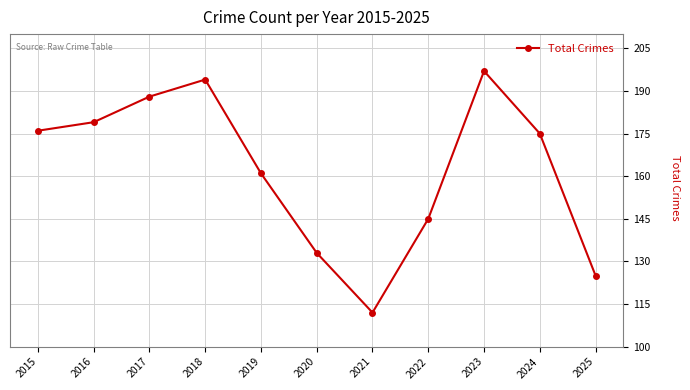

At which category does the chart reach its peak across all series?

2023